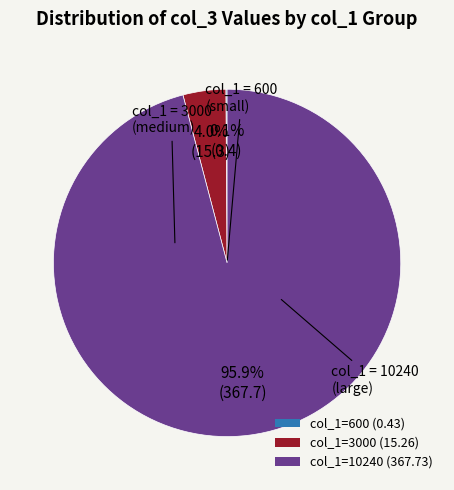

To the nearest percent, what is the average slice percentage?

33%